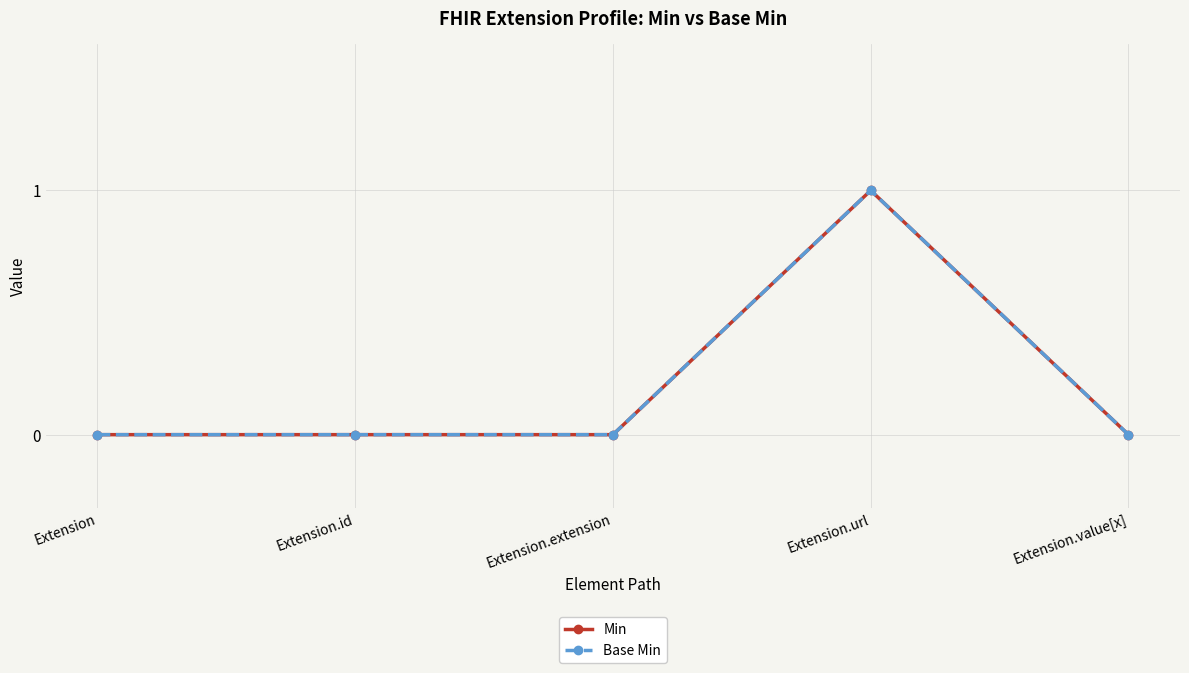

True or false: Base Min and Min cross at least once.

False